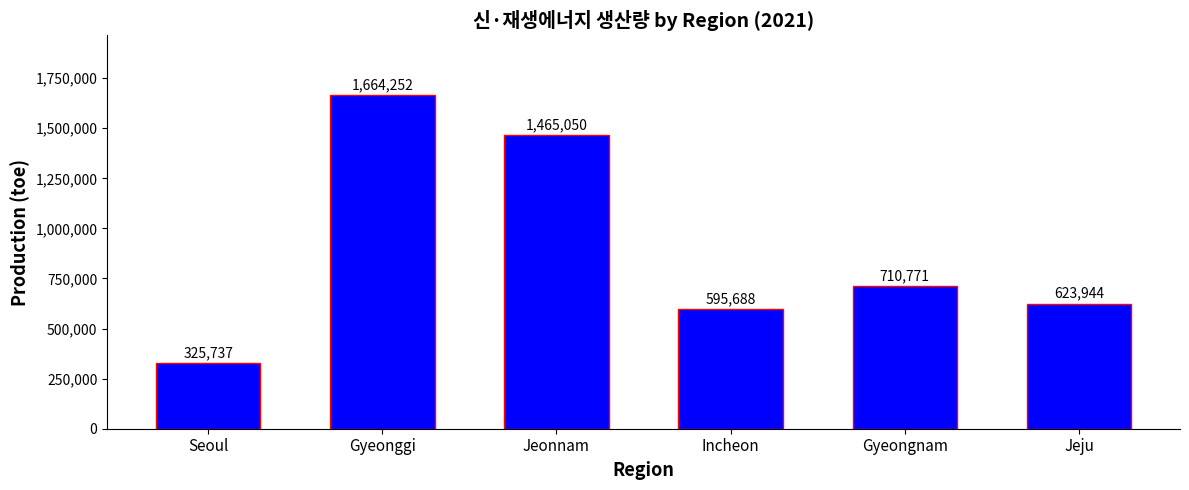

True or false: the data shows 595687.6 at Incheon.

True